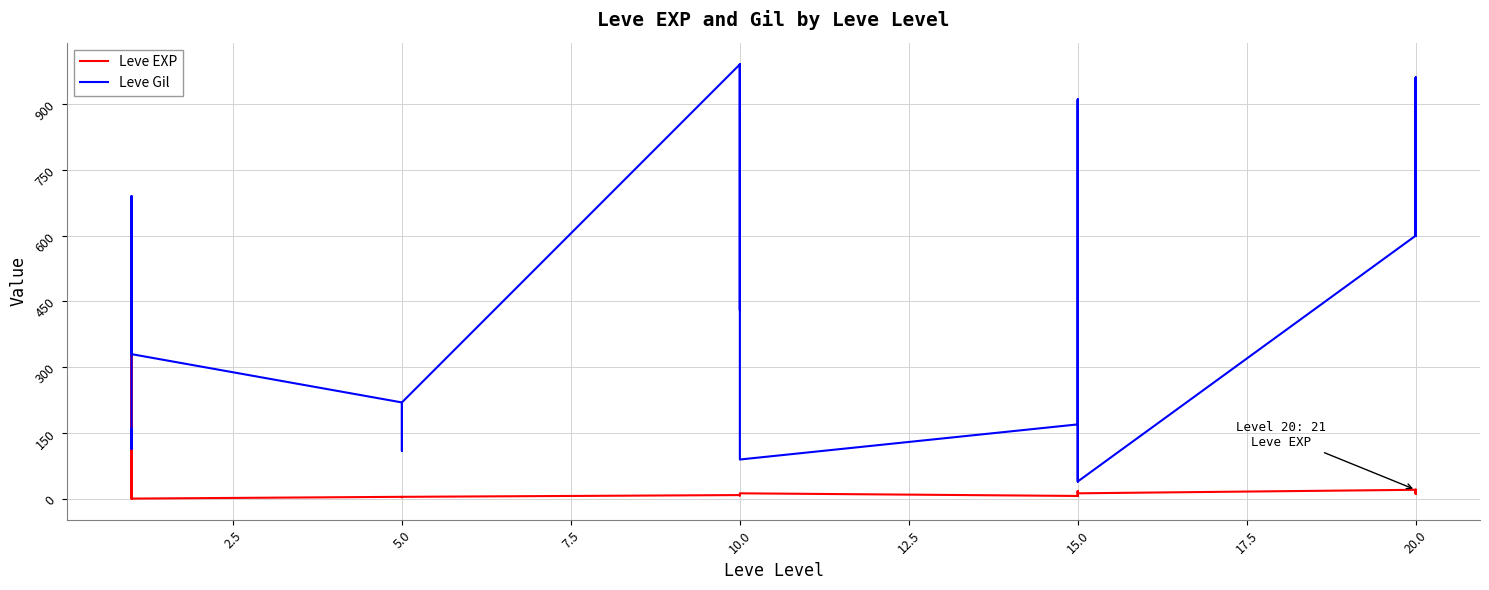

Reading right to left, what are all the values shown in this chart?

Leve EXP: 21	12	21	21	12	21	13	18	13	7	18	7	13	9	9	9	8	9	5	5	5	5	4	5	1	1	1	630	630	1
Leve Gil: 600	960	600	600	960	600	40	910	40	170	910	170	90	990	990	990	430	990	220	220	220	220	110	220	330	690	690	115	114	160